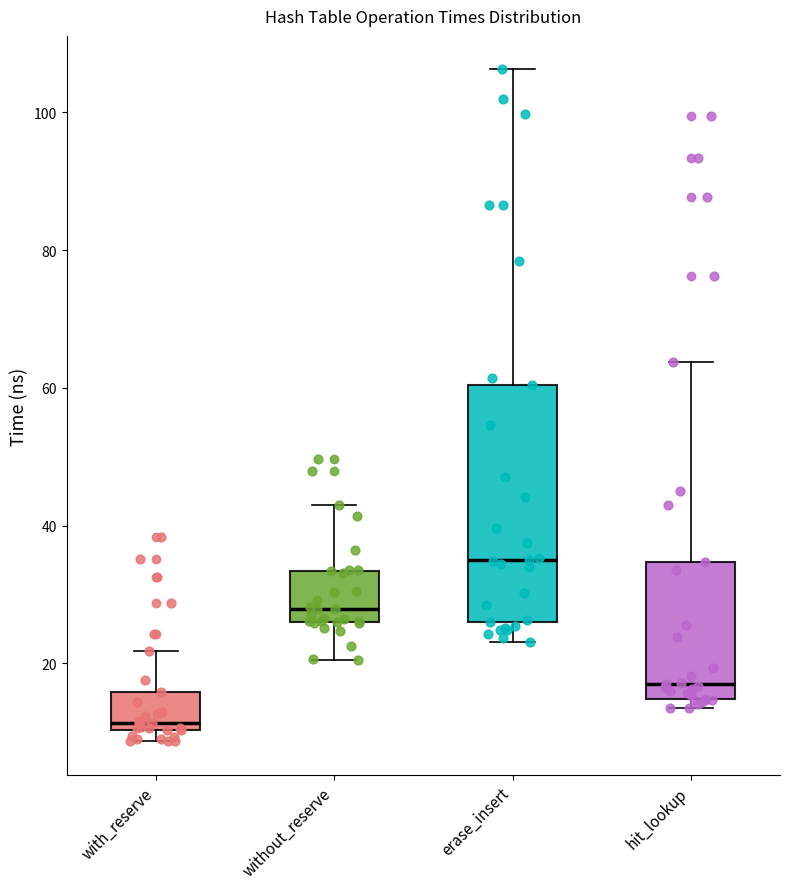

Which box has the lowest median line?

with_reserve